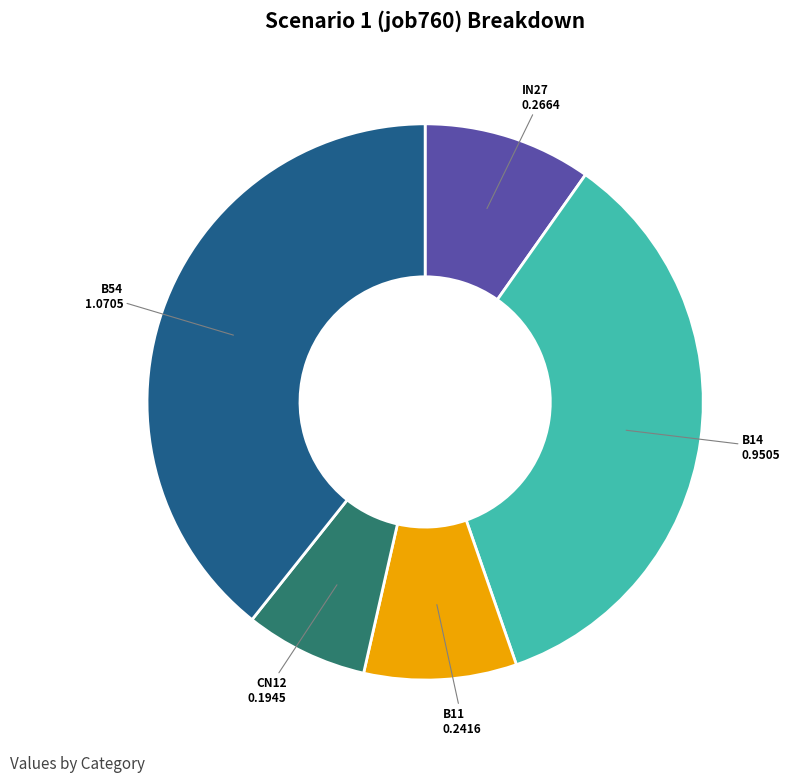

How many slices are in this pie chart?

5